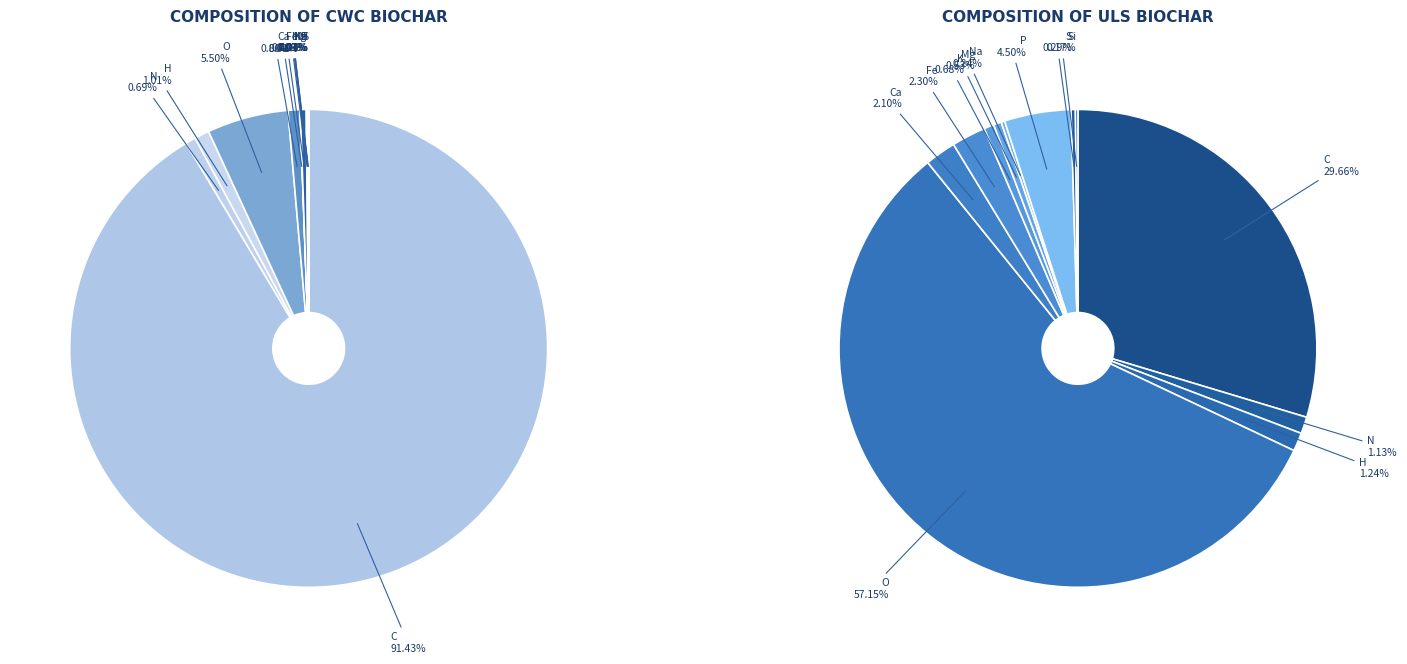

Does any single category account for the majority?

Yes